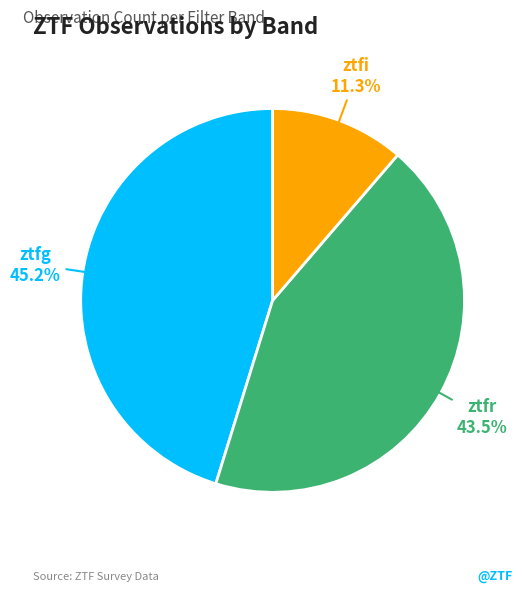

Which category has the smallest portion of the pie?

ztfi